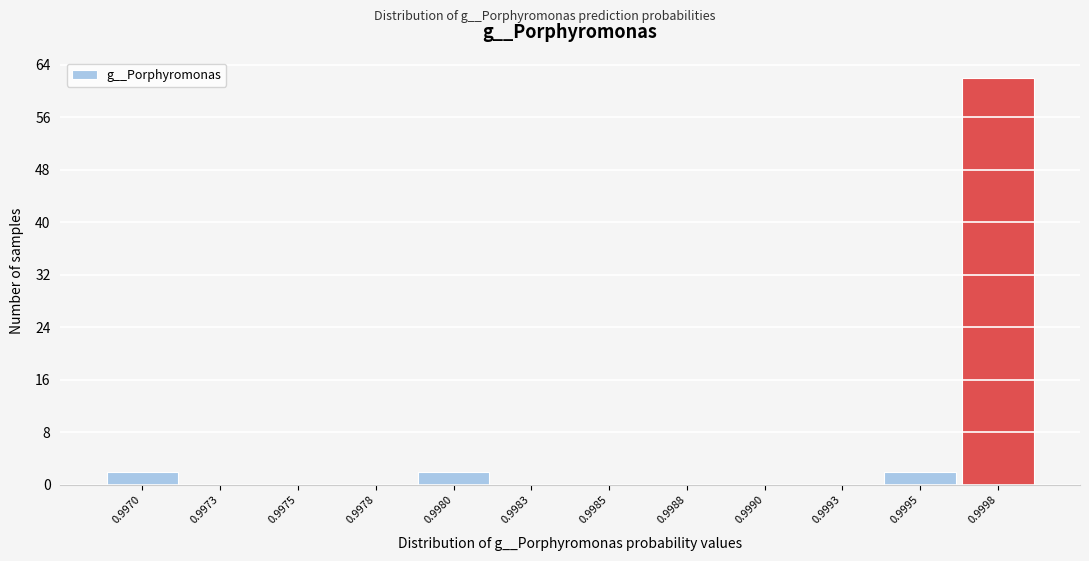

Reading left to right, extract all data points from this chart.

0.9970=2	0.9973=0	0.9975=0	0.9978=0	0.9980=2	0.9983=0	0.9985=0	0.9988=0	0.9990=0	0.9993=0	0.9995=2	0.9998=62